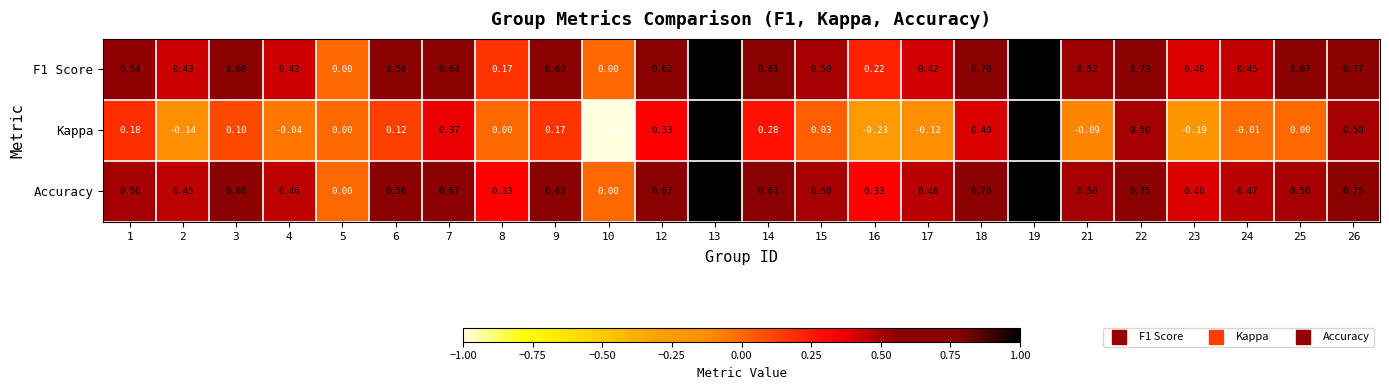

Is the value of F1 Score at 25 greater than the value of Accuracy at 8?

Yes